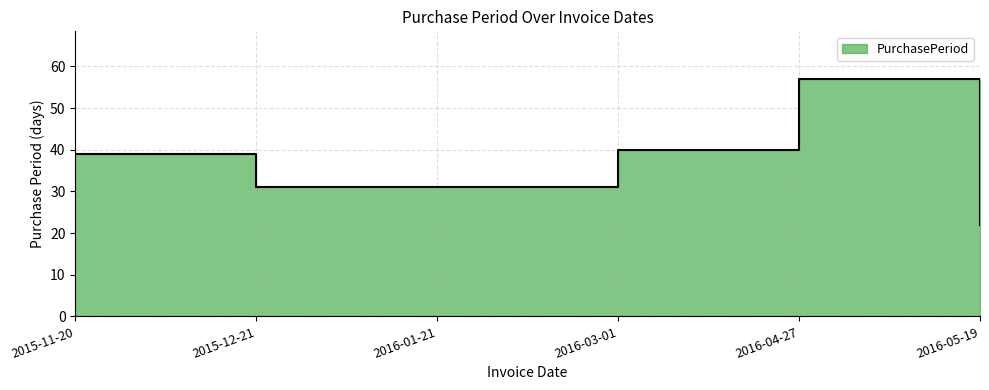

What is the approximate value at 2015-12-21, to the nearest 5?

30